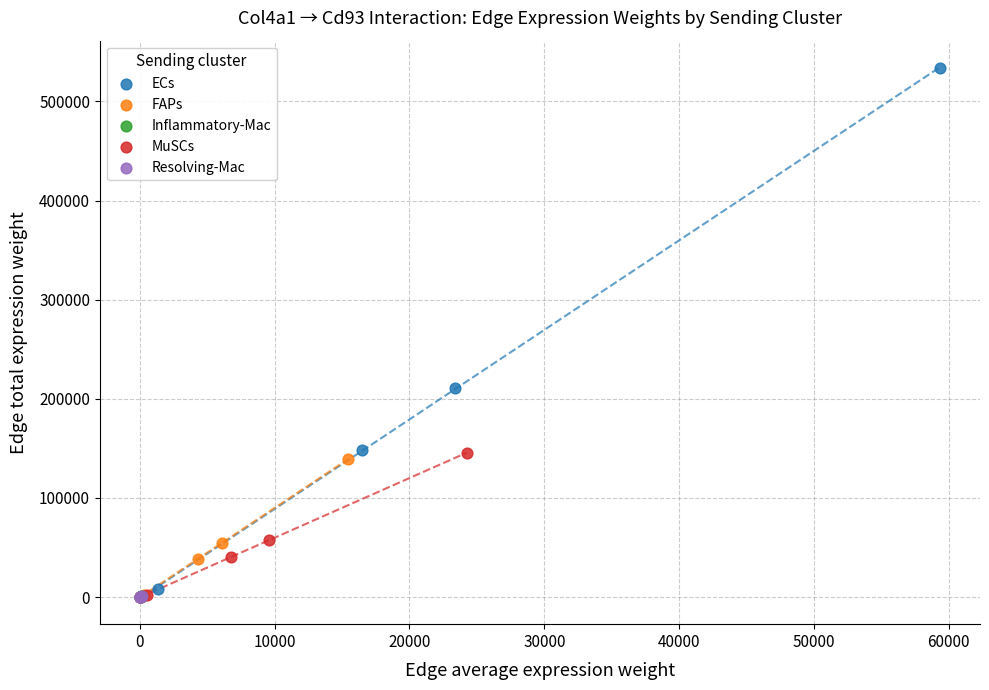

Which series contains the highest Y value?

ECs